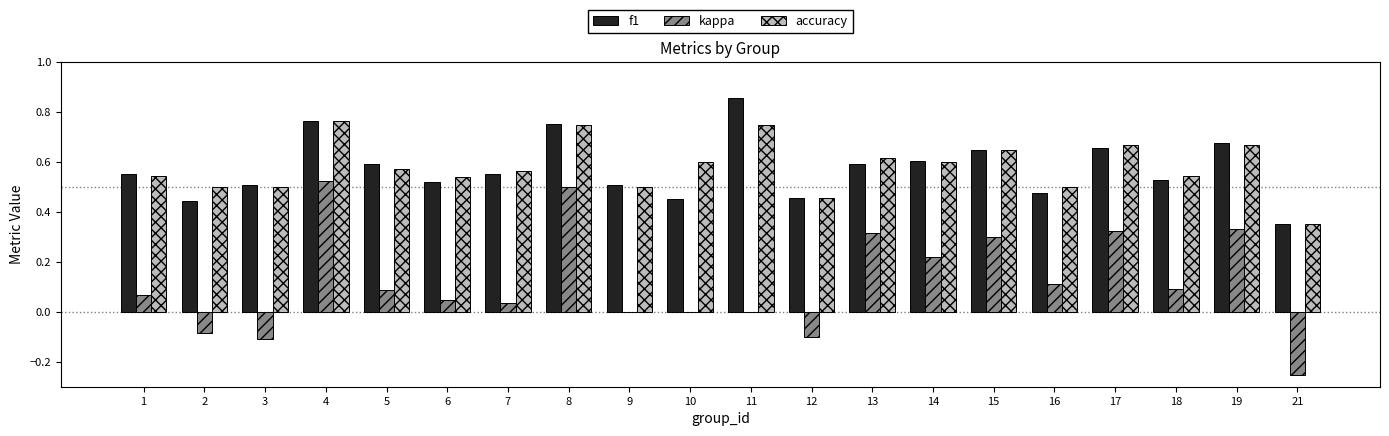

What is the sum of the accuracy values at 18 and 17?

1.2